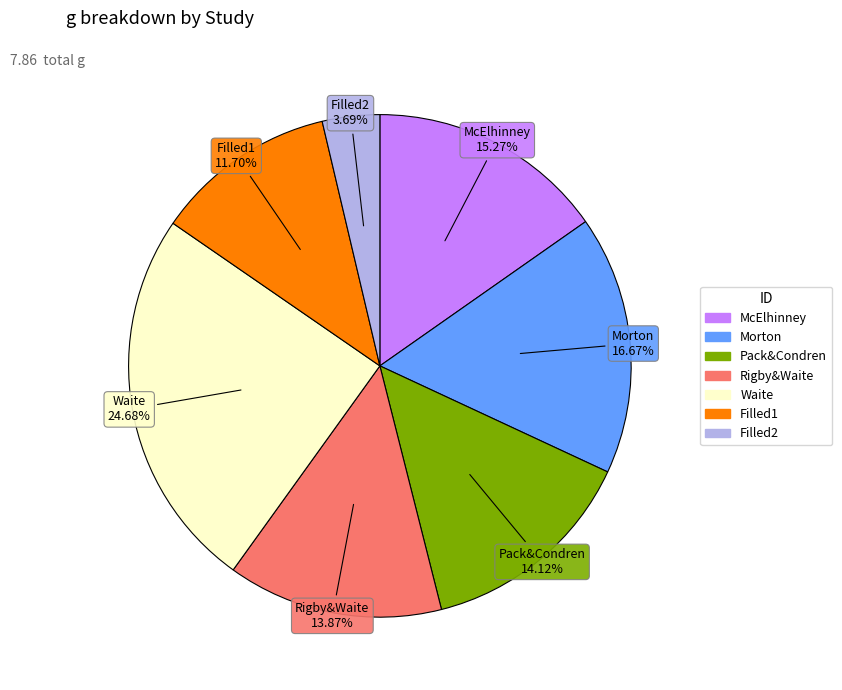

How many slices are in this pie chart?

7